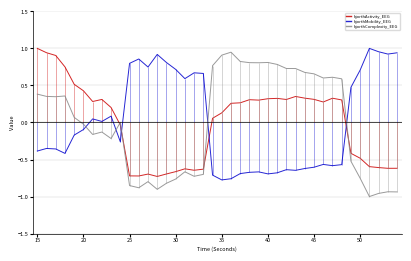

True or false: hjorthActivity_EEG and hjorthMobility_EEG cross at least once.

True